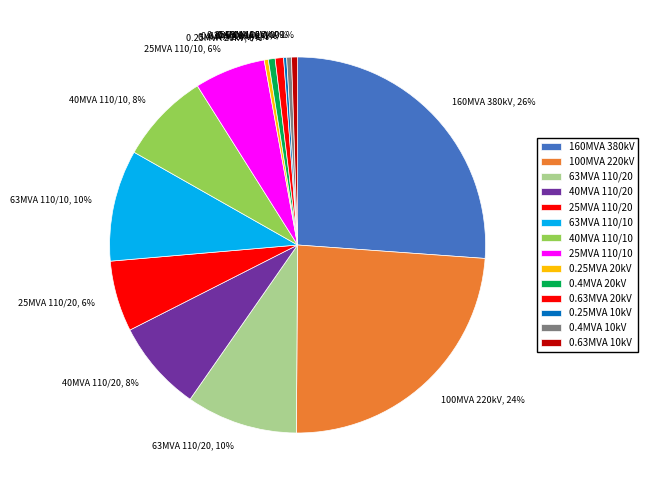

True or false: 40MVA 110/20 accounts for 15% of the total.

False